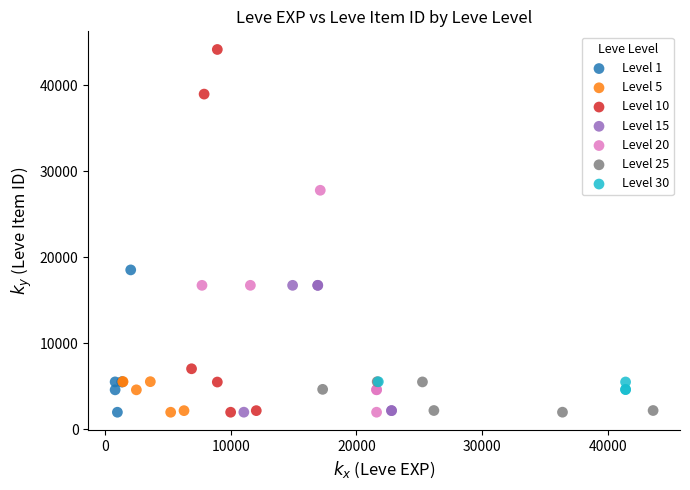

Which series contains the highest Y value?

Level 10